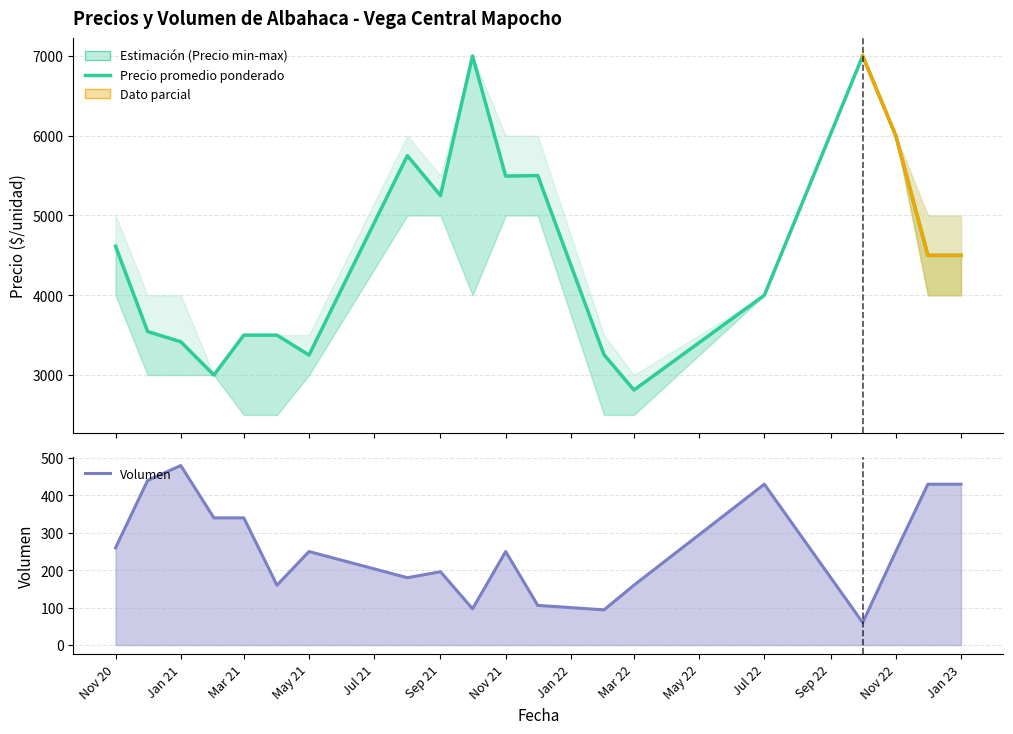

In Volumen, how many points are higher than both neighbors (excluding endpoints)?

5